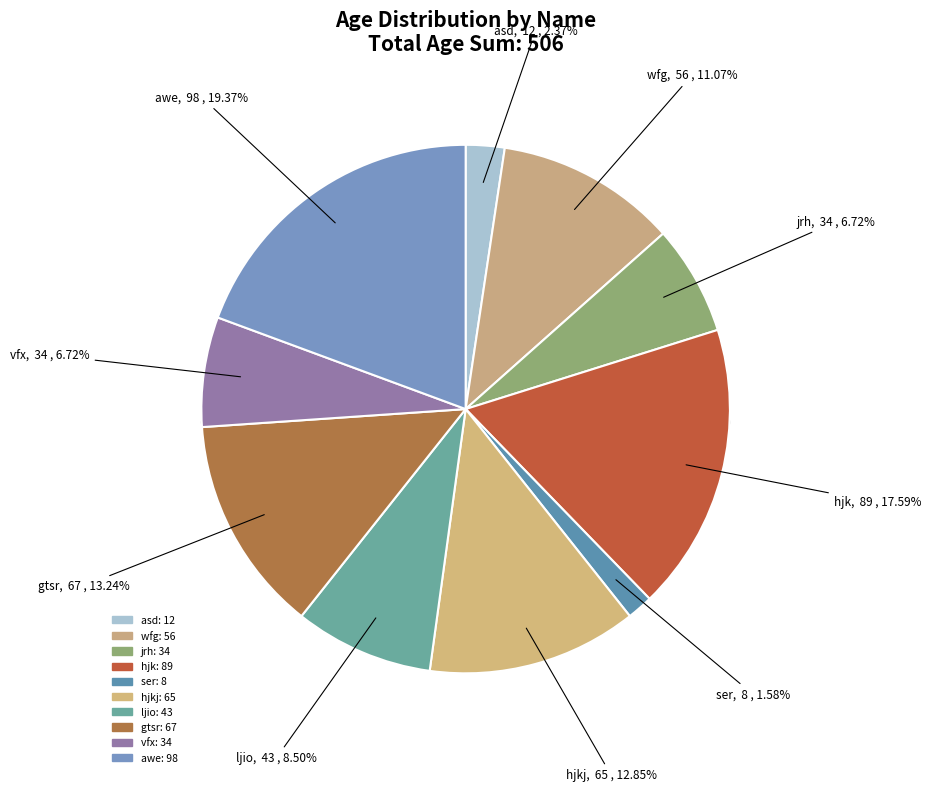

To the nearest percent, what is the combined percentage of hjk and ljio?

26%